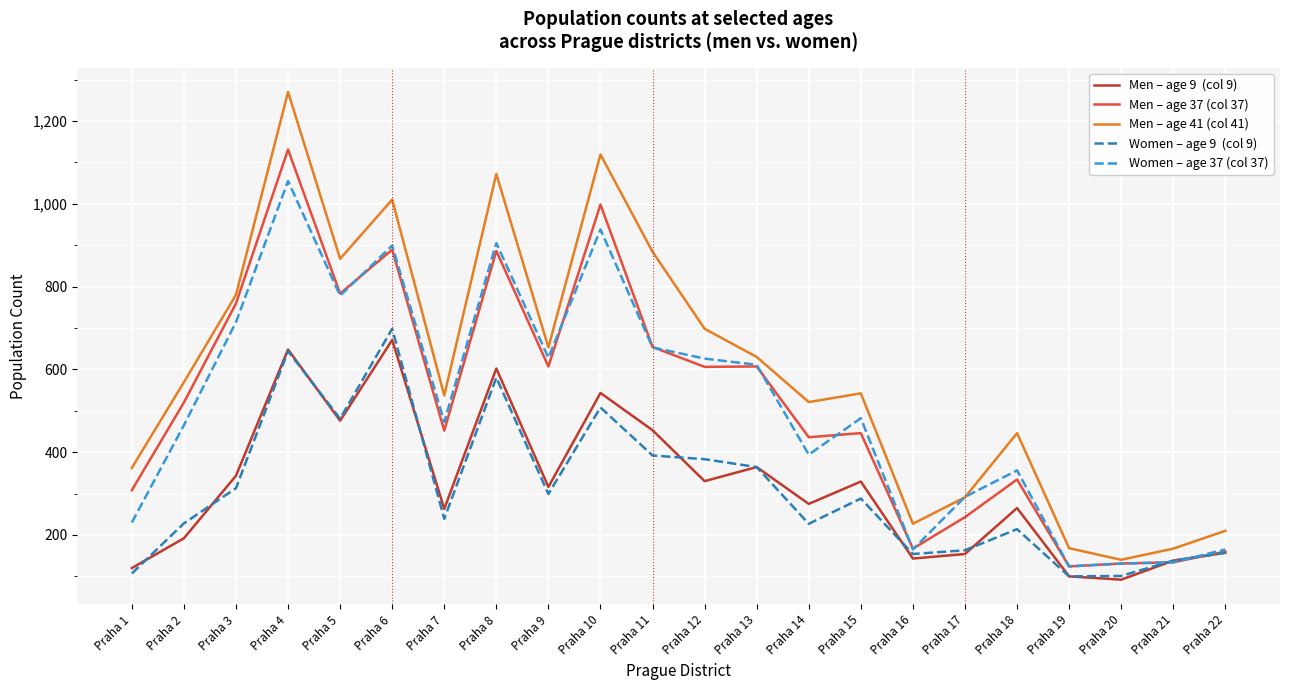

What is the difference between the highest and lowest values at Praha 22?

53